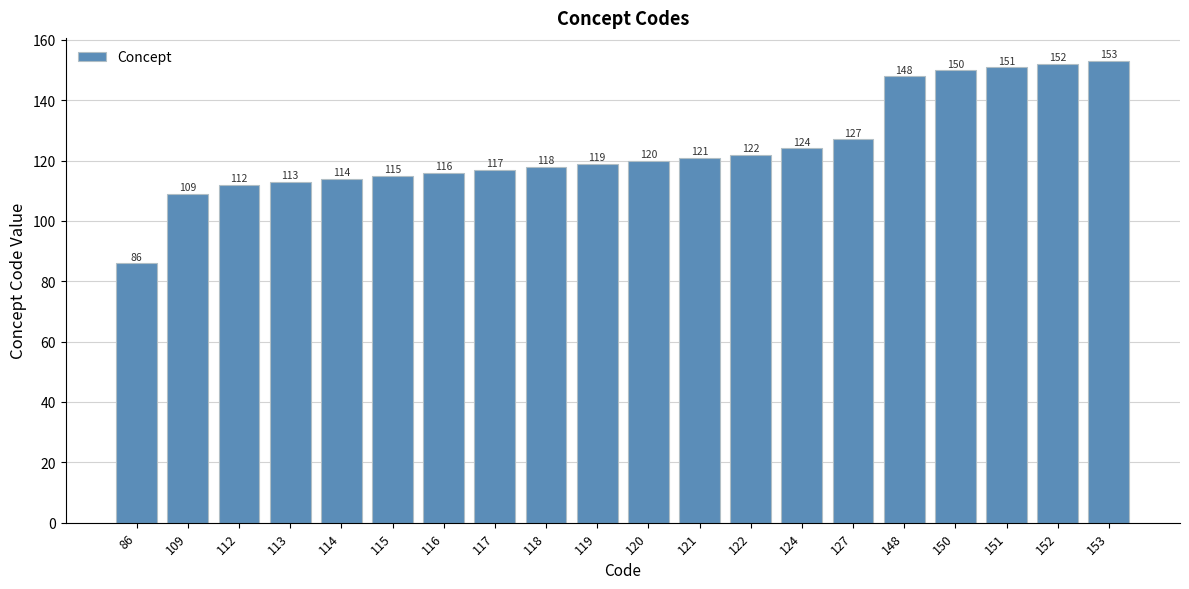

What is the greatest value displayed?

153